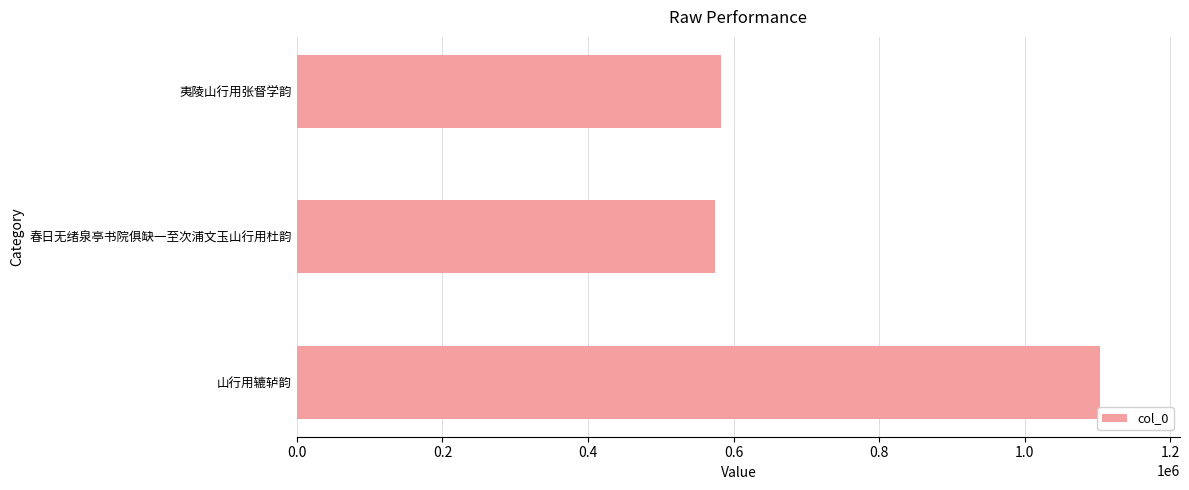

At which label is the value closest to 839003?

夷陵山行用张督学韵